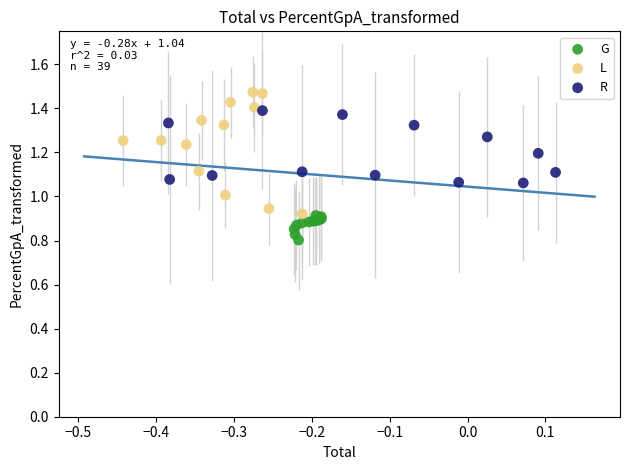

Which series has the largest Y range (max minus min)?

L